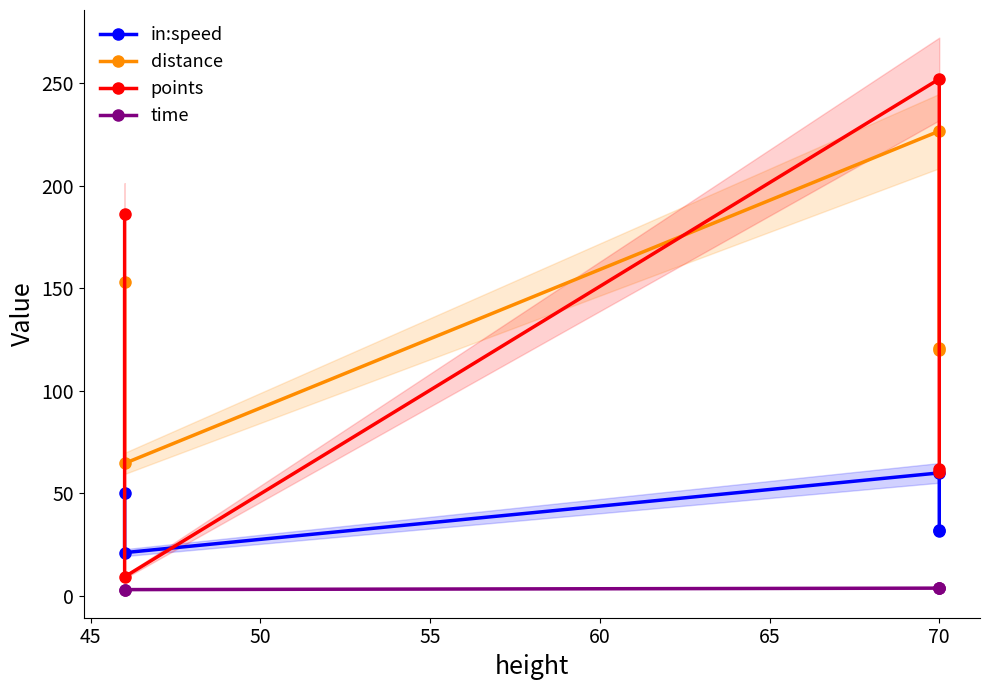

True or false: time has more than 2 interior local peaks.

False